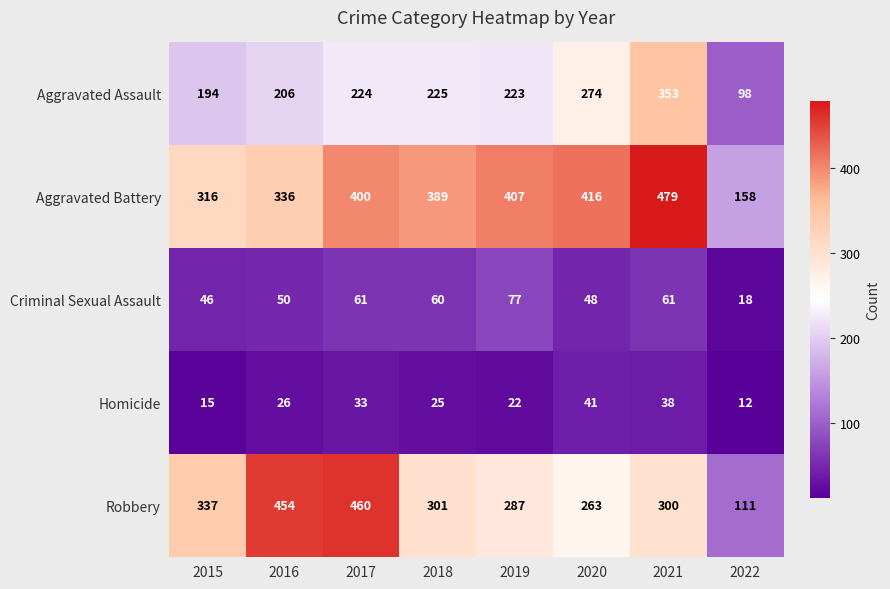

Which series changed the most between 2021 and 2022?

Aggravated Battery